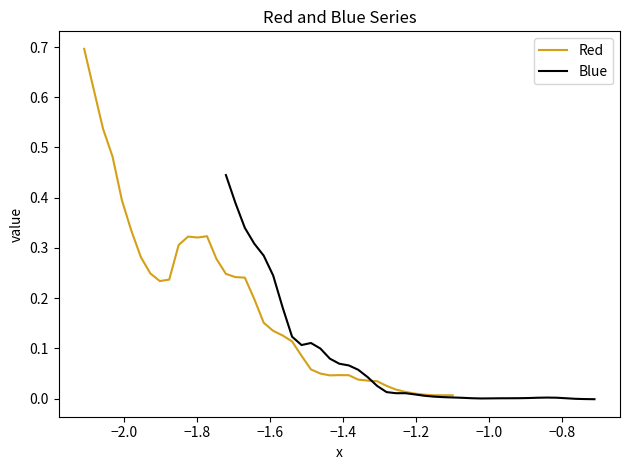

What is the value of the Blue point at the 3rd from the left?

0.3